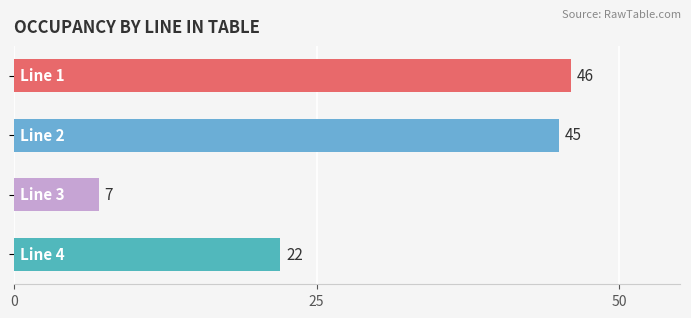

What is the average value?

30